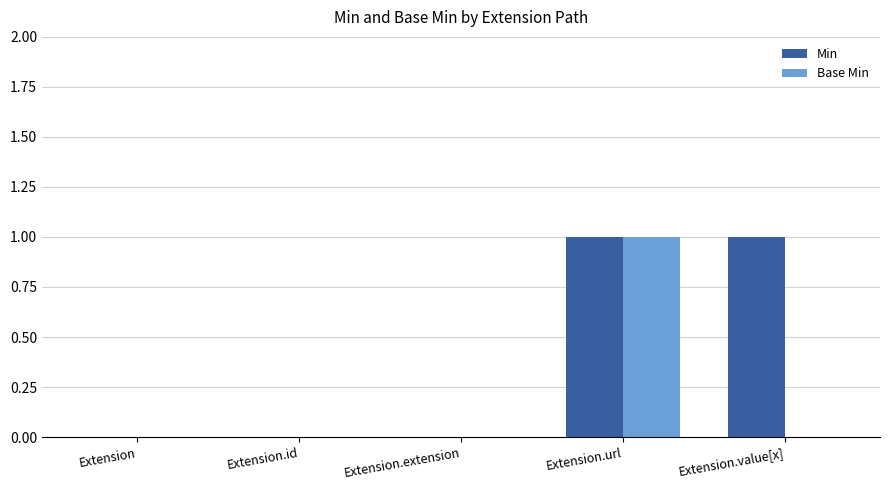

Are the bars grouped side by side (vs. stacked)?

Yes